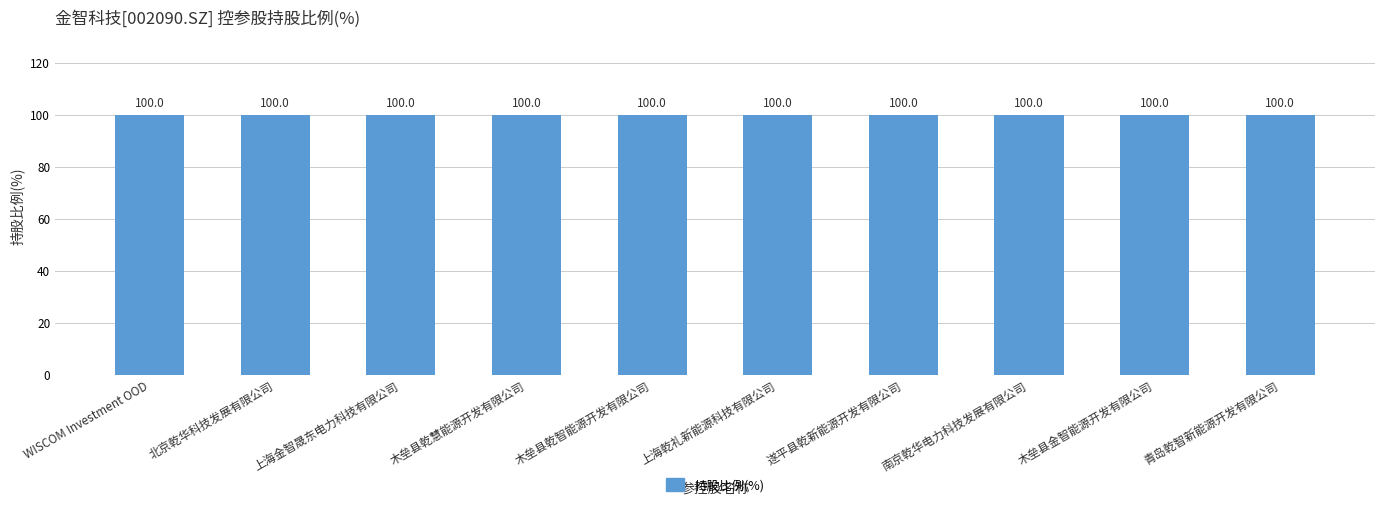

Count the number of data series in this chart.

1